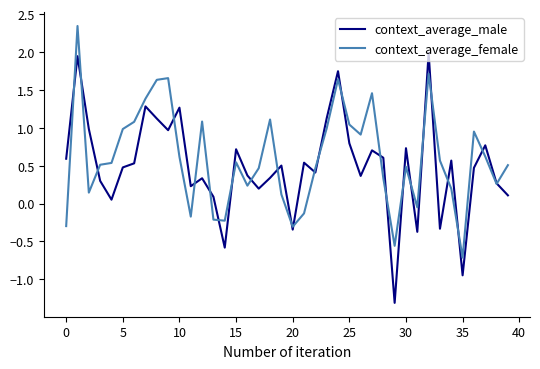

List the series in order of their peak value, highest first.

context_average_female, context_average_male